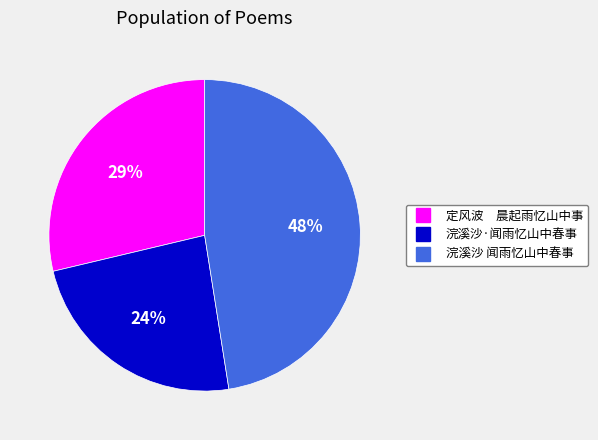

What percentage is the 浣溪沙 闻雨忆山中春事 slice, to the nearest percent?

48%